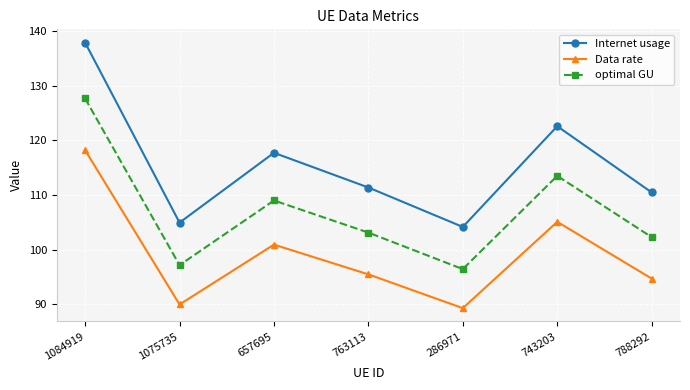

What is the greatest value displayed?

137.9